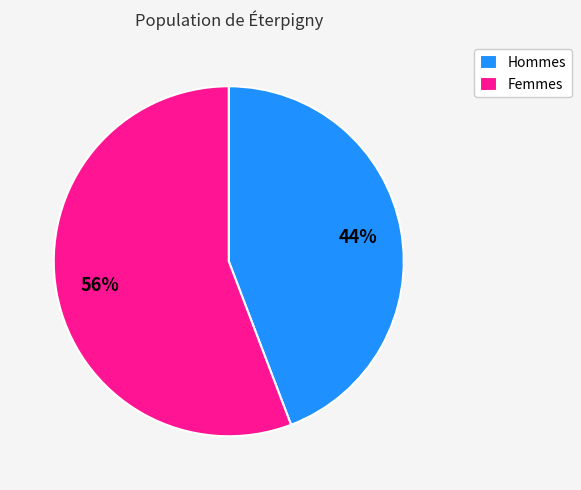

Between Femmes and Hommes, which is larger?

Femmes